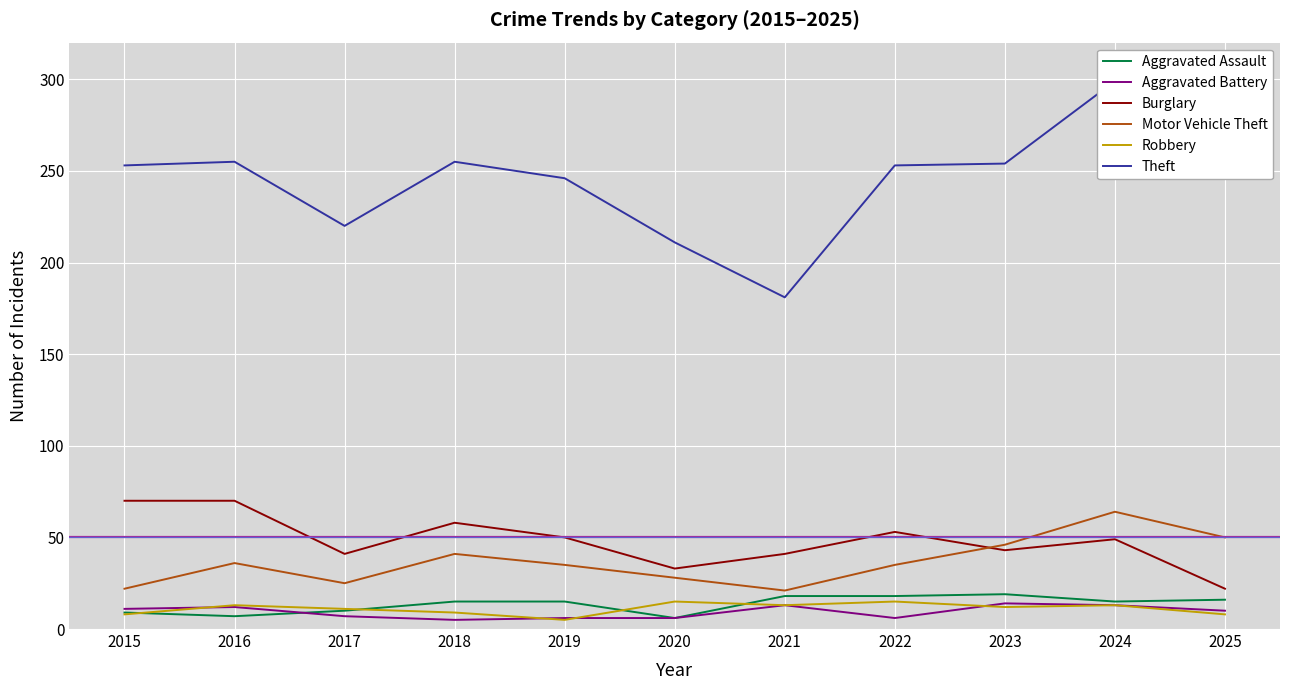

What is the sum of the Motor Vehicle Theft values at 2020 and 2022?

63